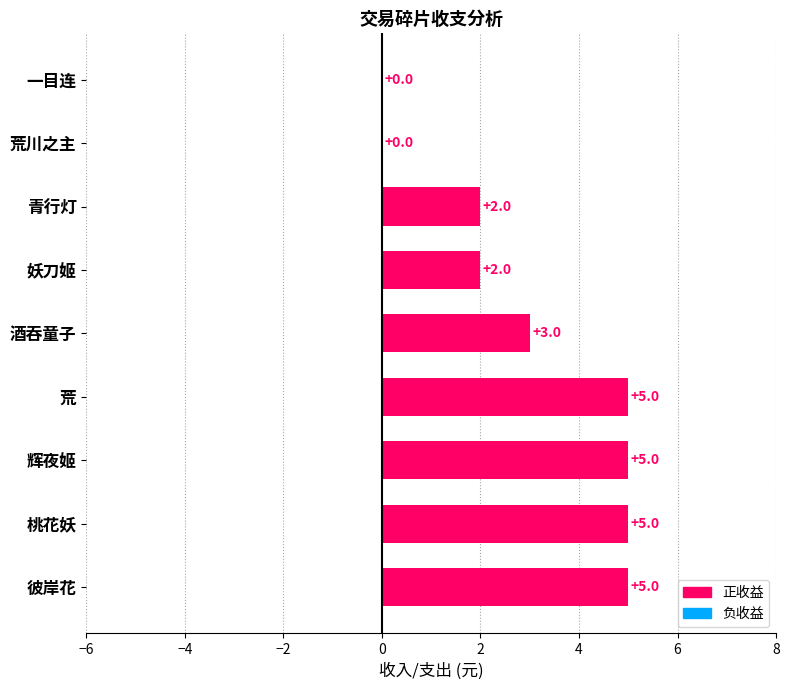

What is the average value?

3